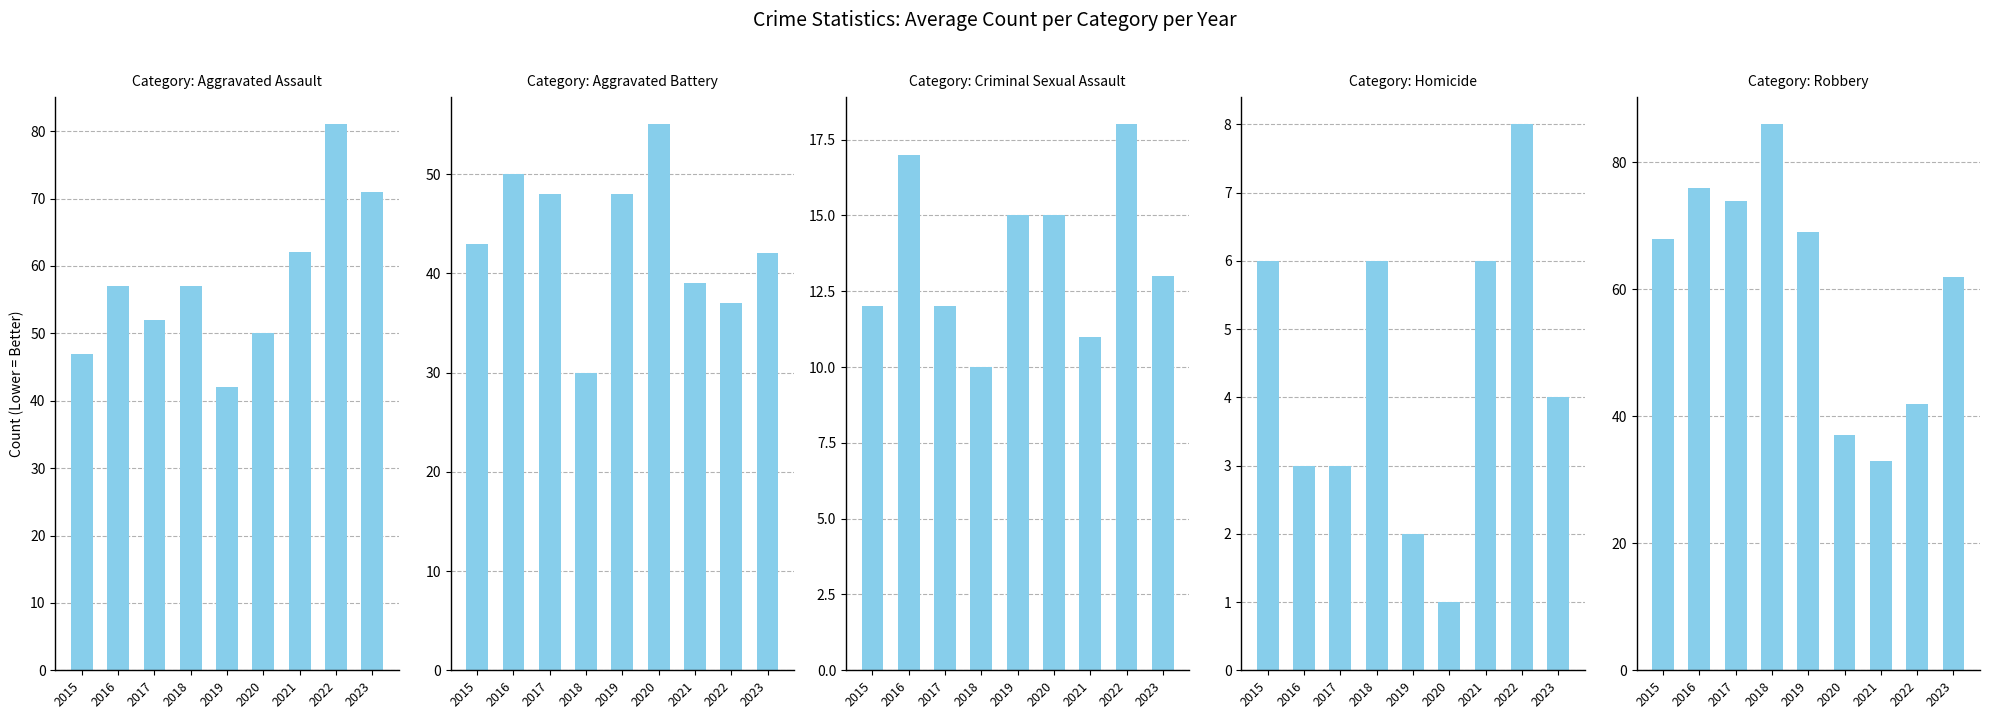

Reading left to right, what are all the values shown in this chart?

Aggravated Assault: 47	57	52	57	42	50	62	81	71
Aggravated Battery: 43	50	48	30	48	55	39	37	42
Criminal Sexual Assault: 12	17	12	10	15	15	11	18	13
Homicide: 6	3	3	6	2	1	6	8	4
Robbery: 68	76	74	86	69	37	33	42	62